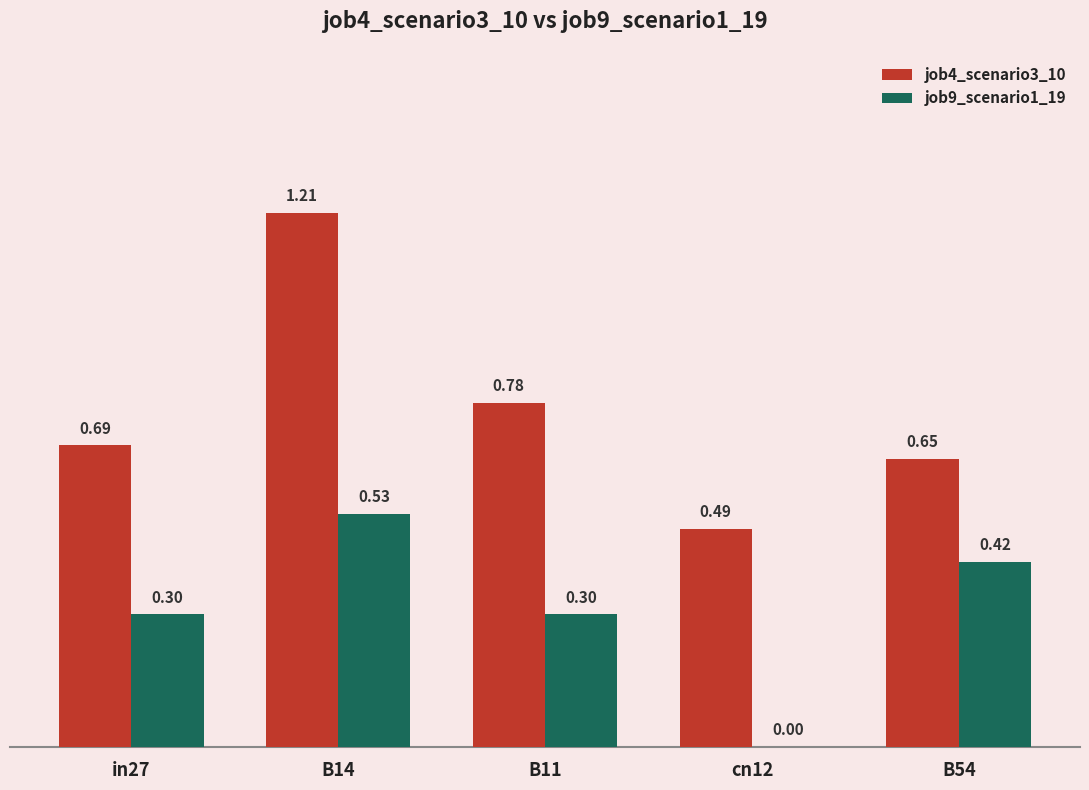

Which series changed the most between B14 and B11?

job4_scenario3_10